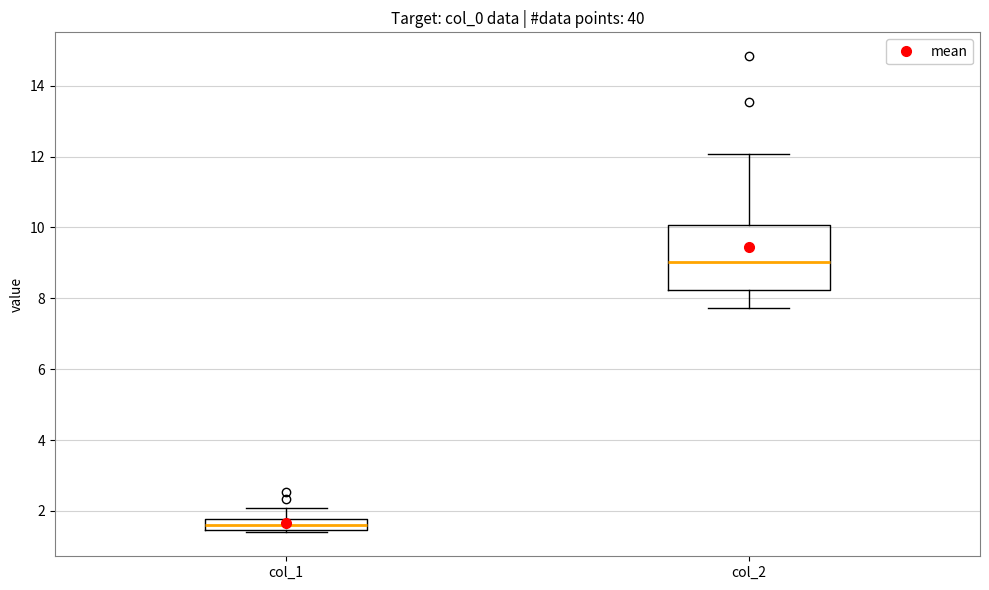

Which box's median line is the lowest?

col_1